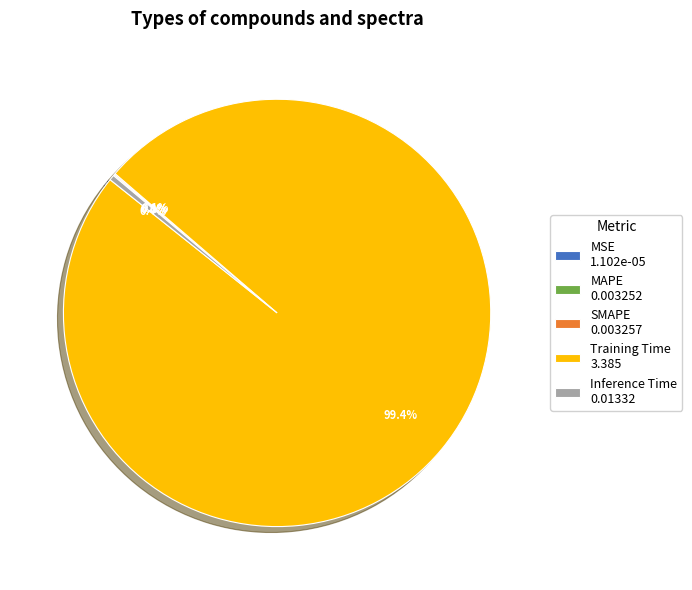

Does Training Time account for over 50% of the chart?

Yes